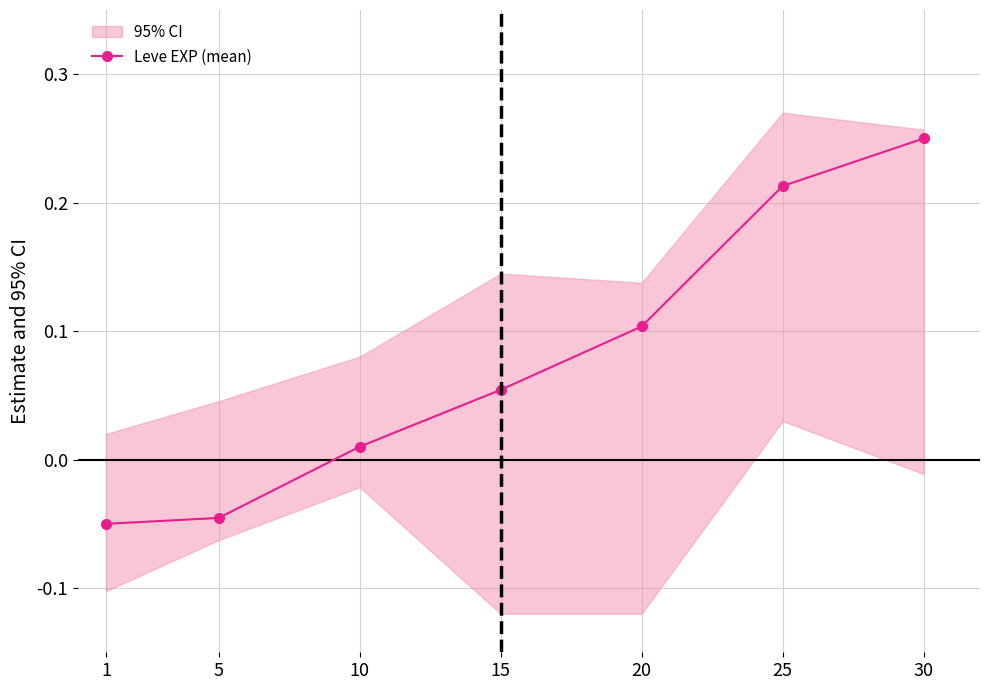

What is the maximum value shown in the chart?

0.2